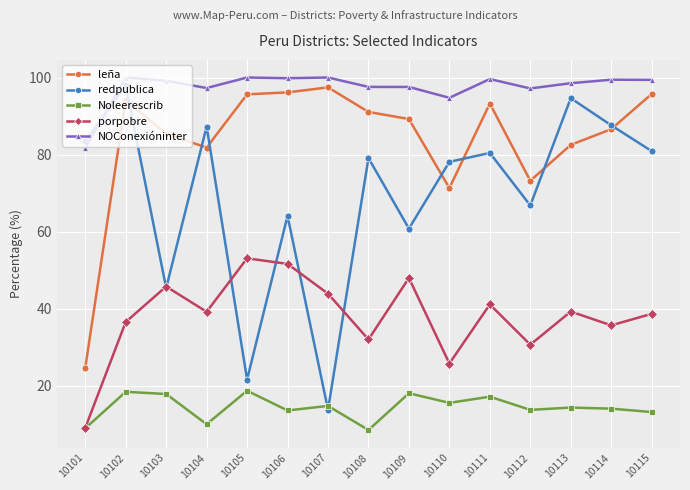

Is this an area chart (filled region under the line)?

No